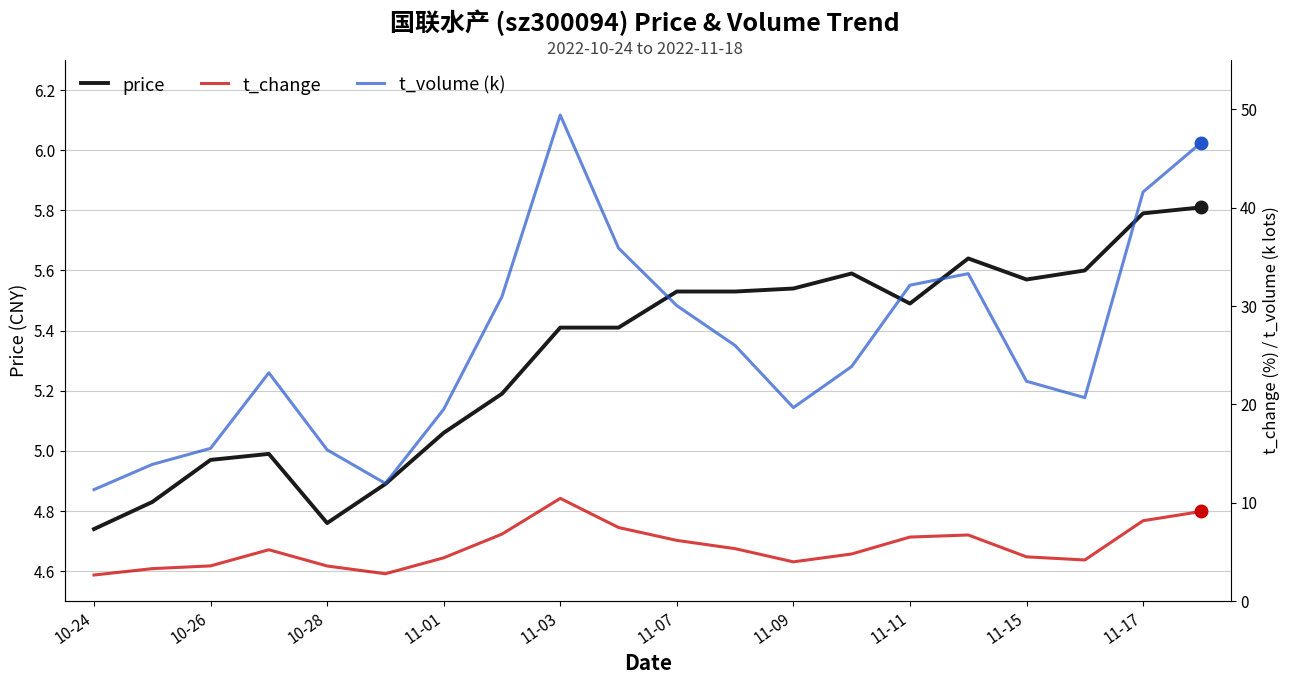

What is the greatest value displayed?

49.4